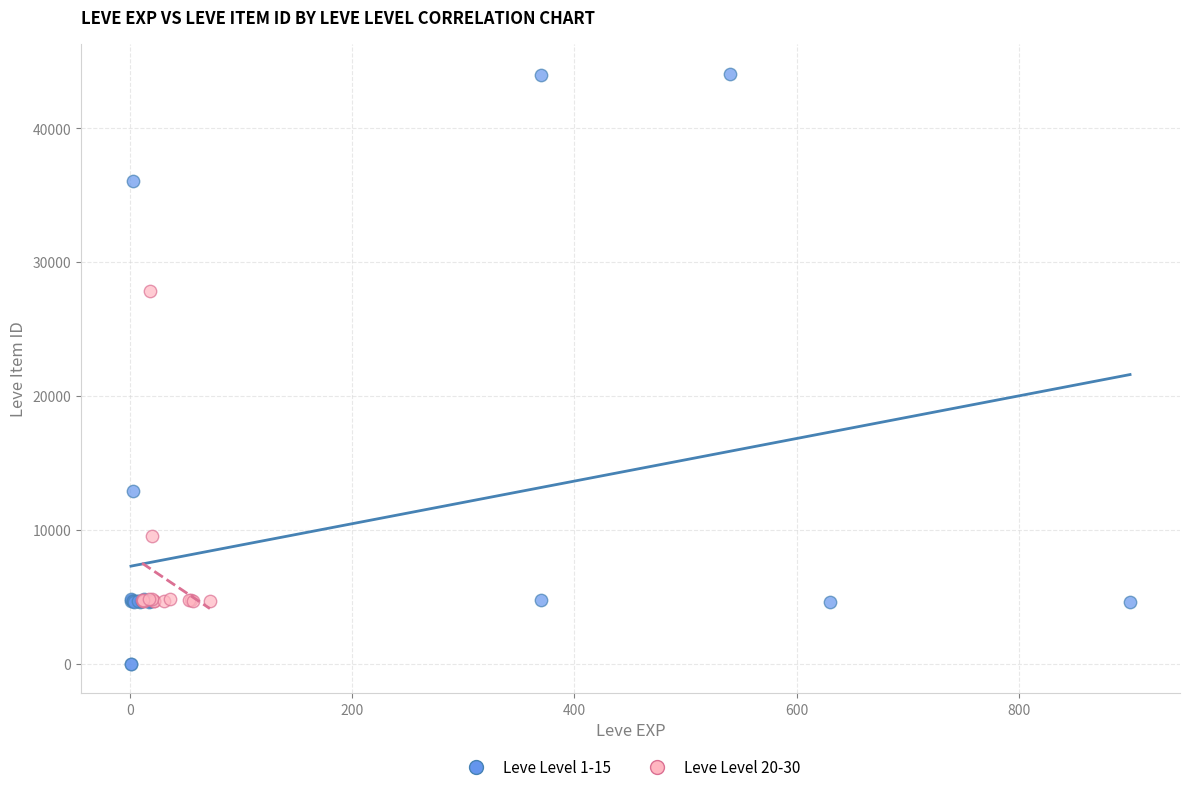

Which series contains the lowest Y value?

Leve Level 1-15